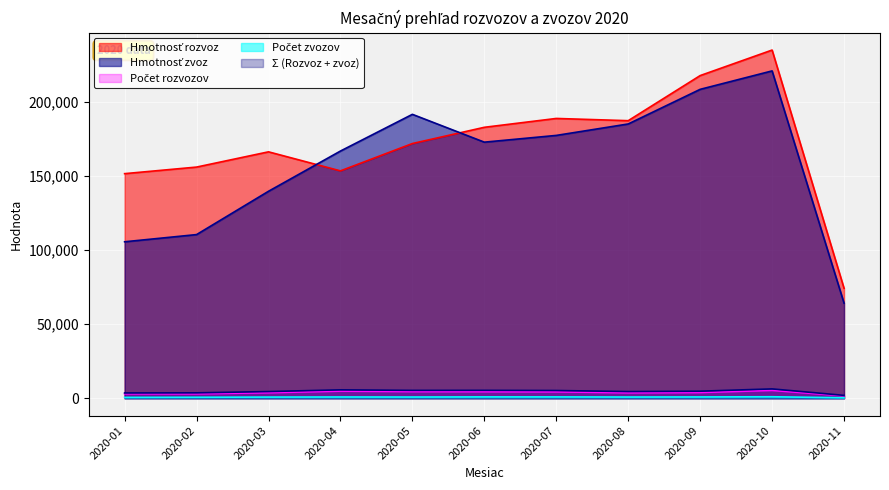

What is the average value of the Hmotnosť zvoz series?

158664.3